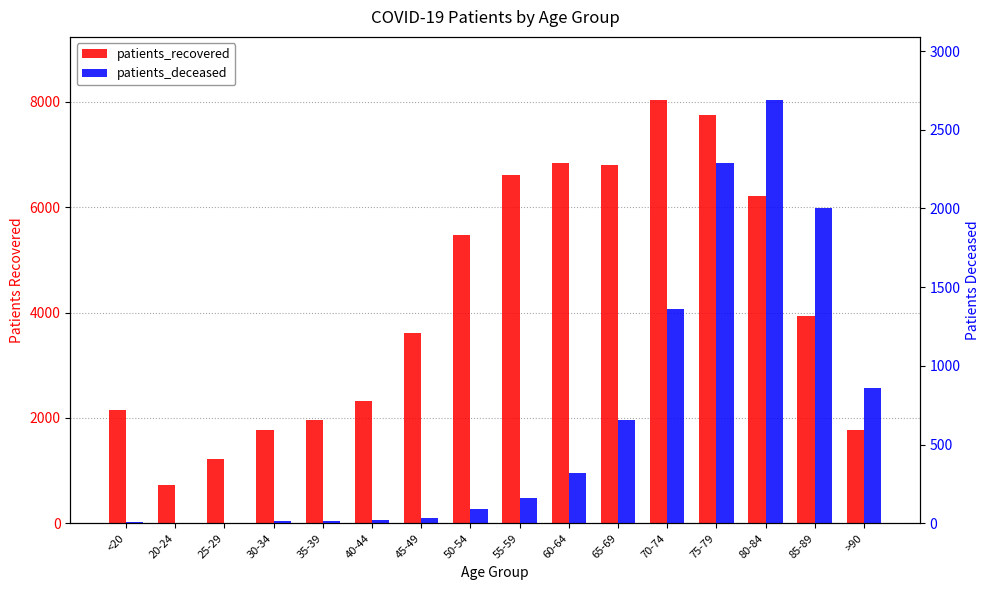

At which category is the sum across all series the highest?

75-79